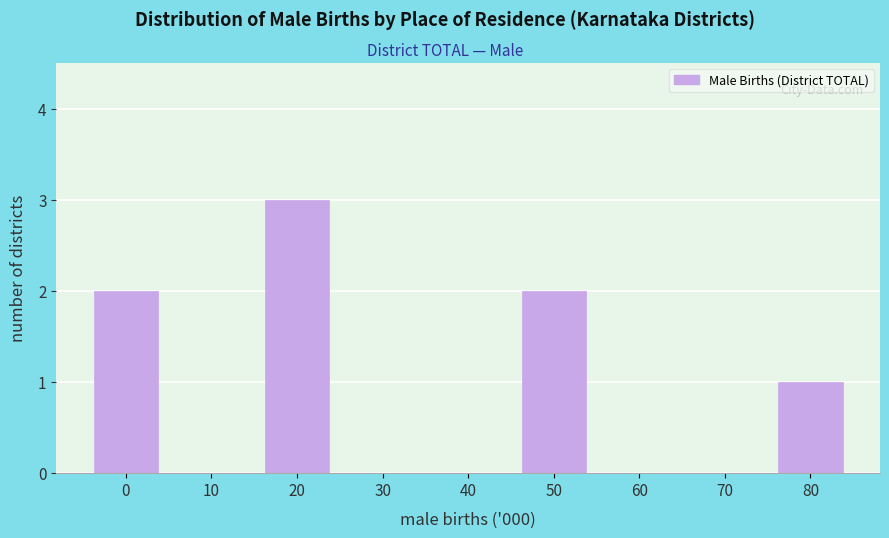

Reading right to left, transcribe all the data shown in this chart.

80=1	70=0	60=0	50=2	40=0	30=0	20=3	10=0	0=2